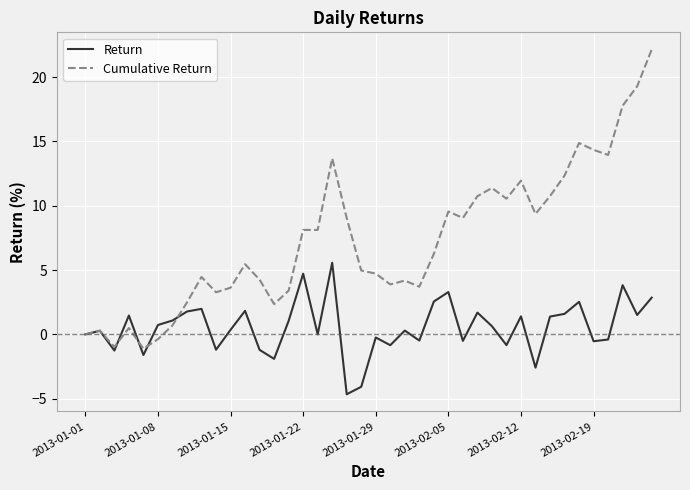

What is the minimum value shown in the chart?

-4.7